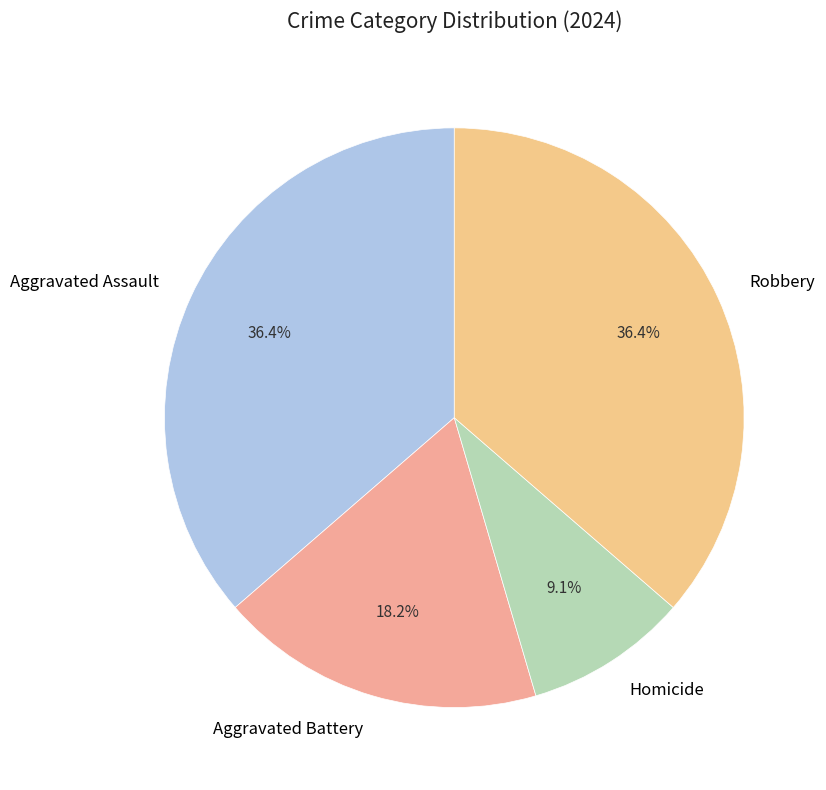

What percentage do Aggravated Assault and Homicide together represent?

45.5%